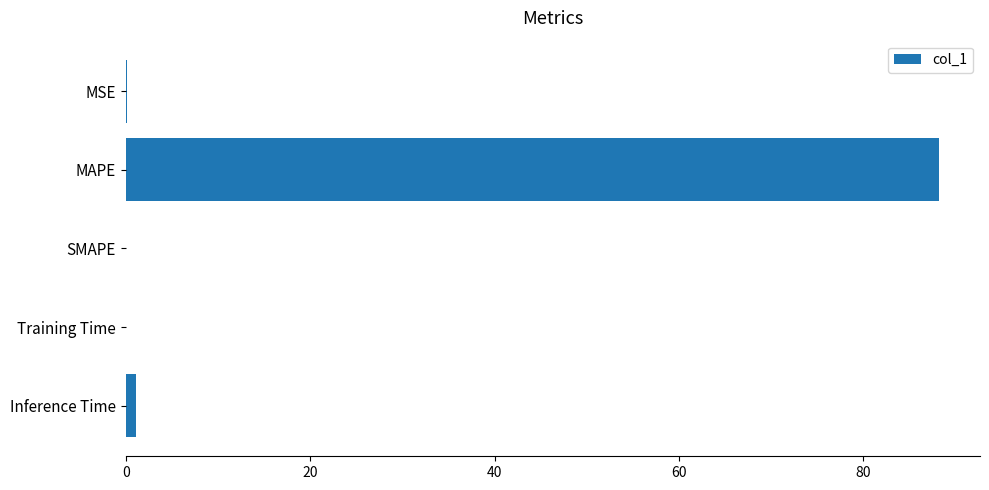

What is the sum of all values?

89.5